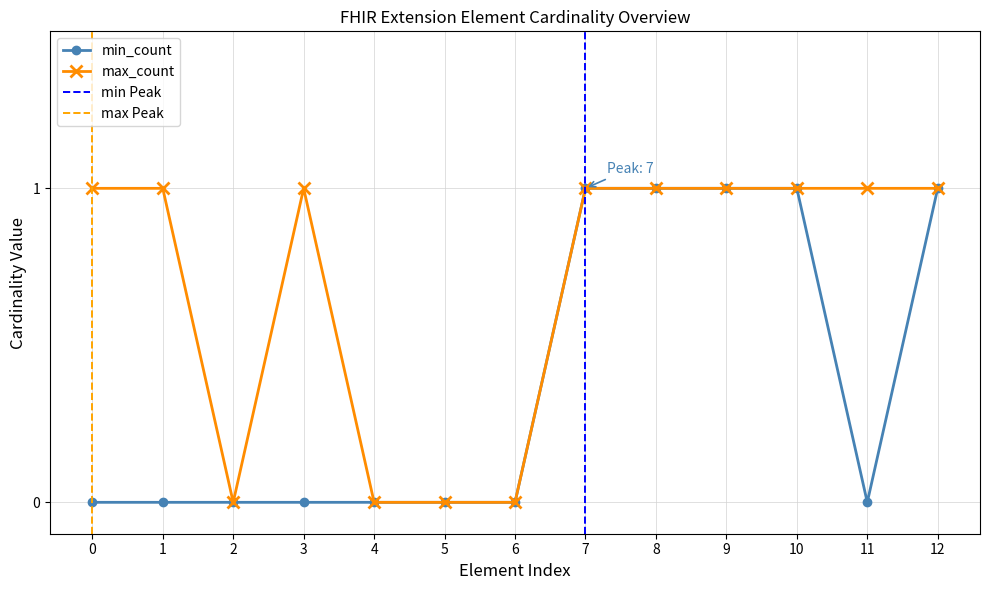

At which category does max_count reach its first local valley?

2